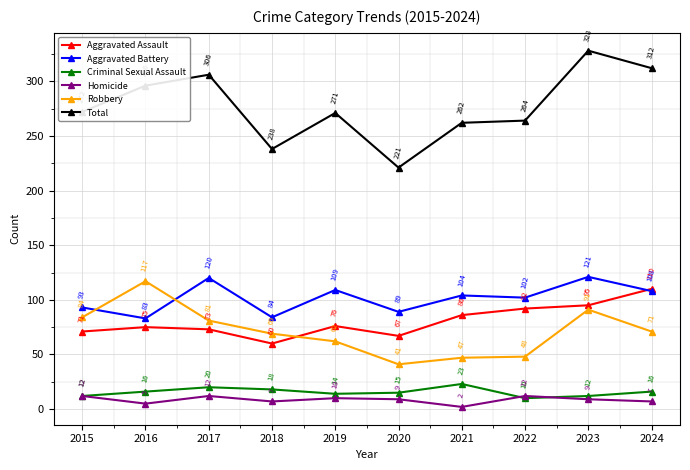

True or false: Homicide has a value of 5 at 2016.

True